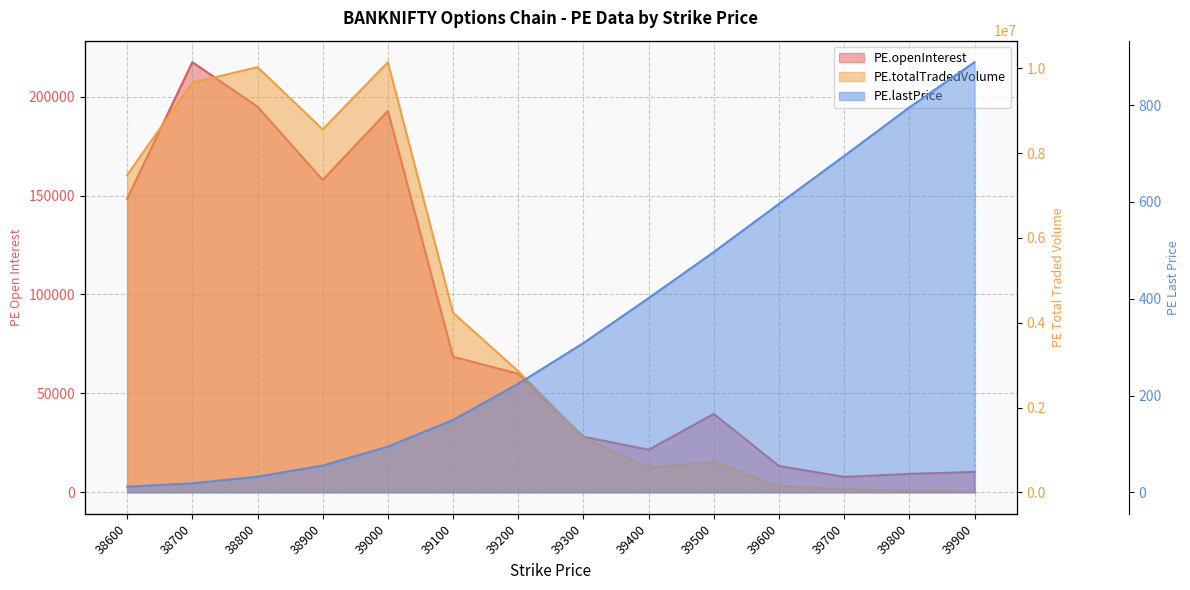

Rank the series by their maximum value, from lowest to highest.

PE.lastPrice, PE.openInterest, PE.totalTradedVolume